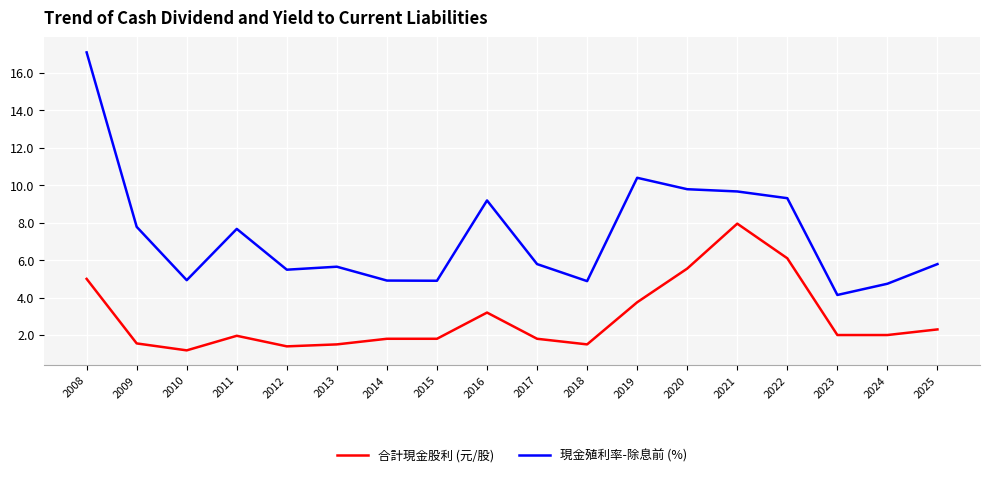

List the series in order of their peak value, lowest first.

合計現金股利 (元/股), 現金殖利率-除息前 (%)